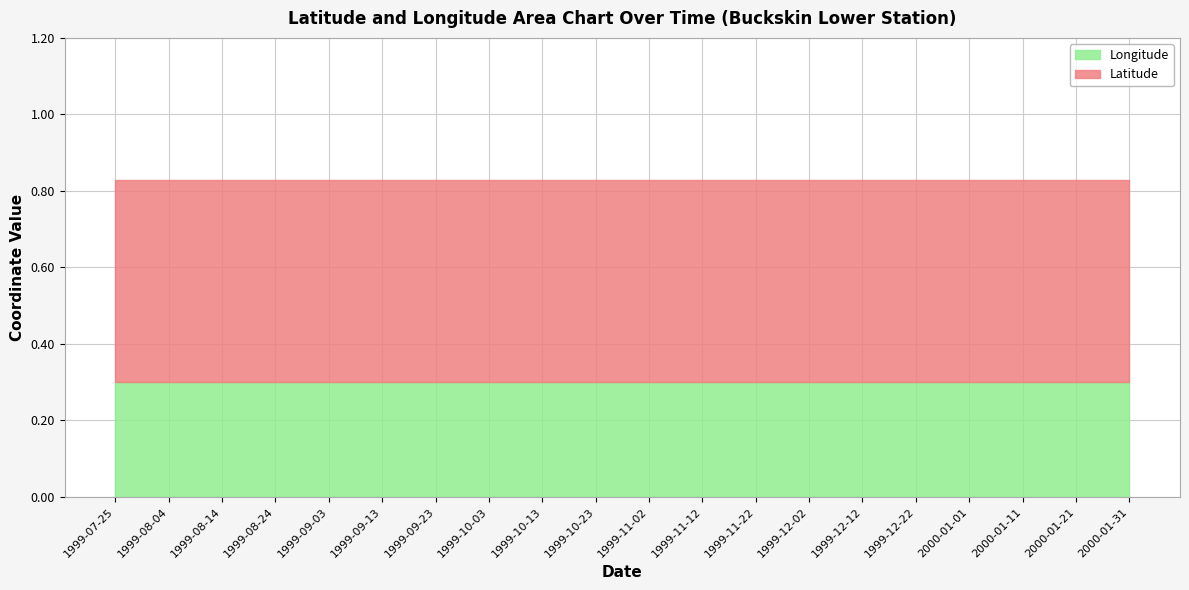

How many distinct data groups are displayed?

2